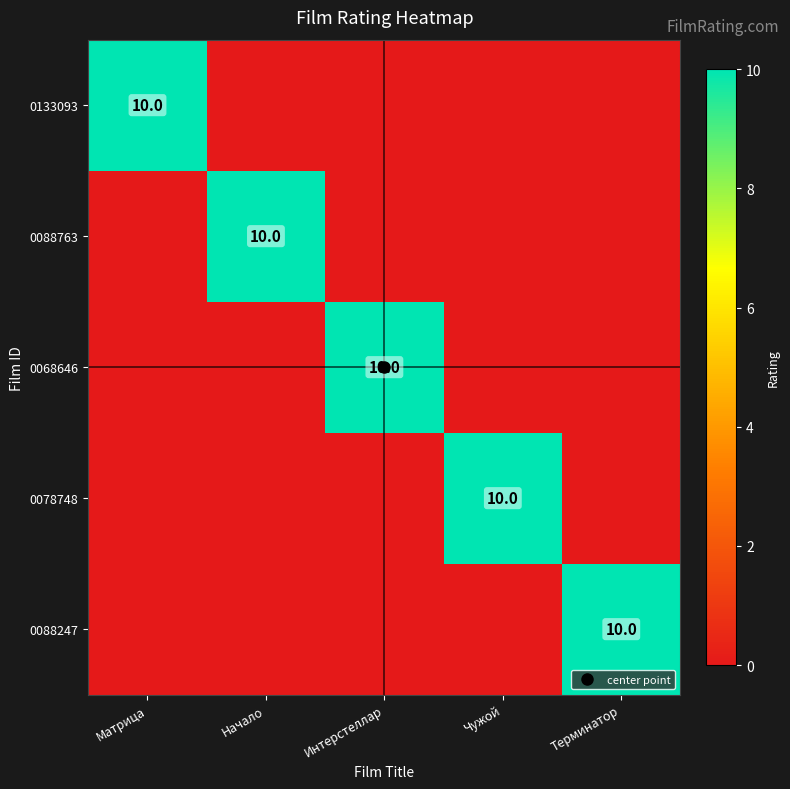

Which category has the highest value in the 0078748 series?

Чужой